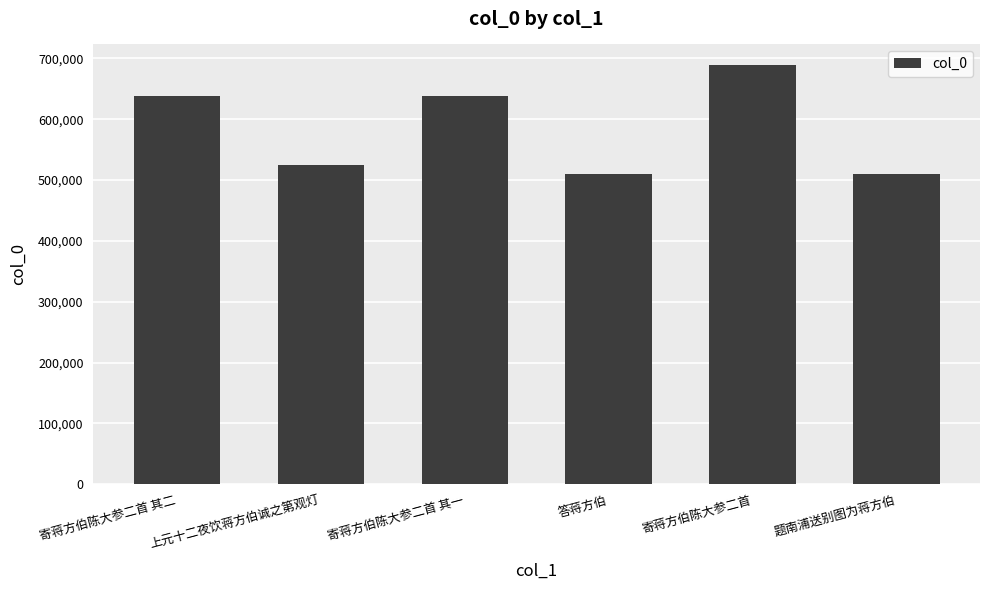

Does the chart contain stacked bars?

No